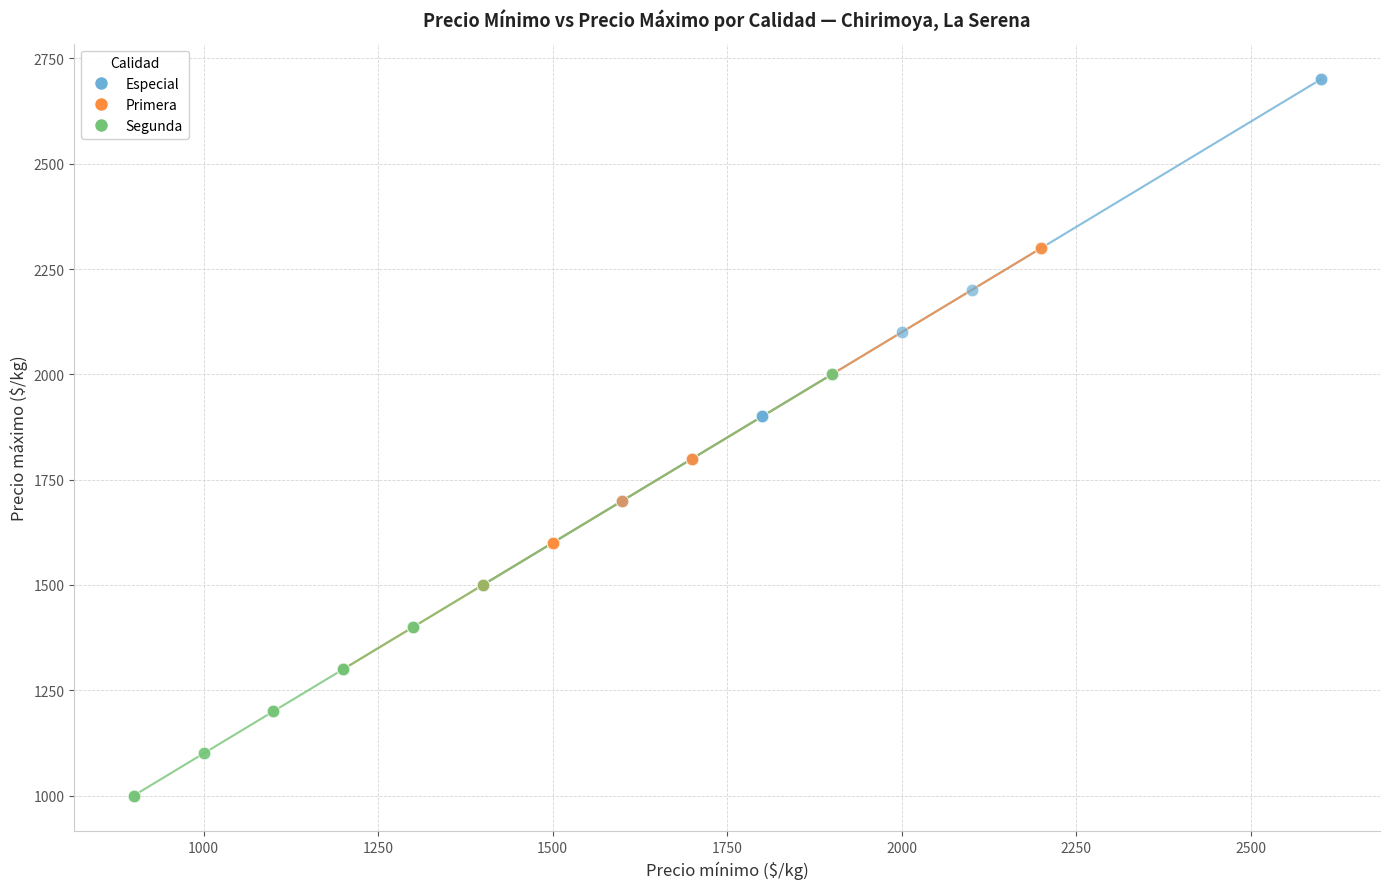

Which series reaches the minimum Y coordinate?

Segunda